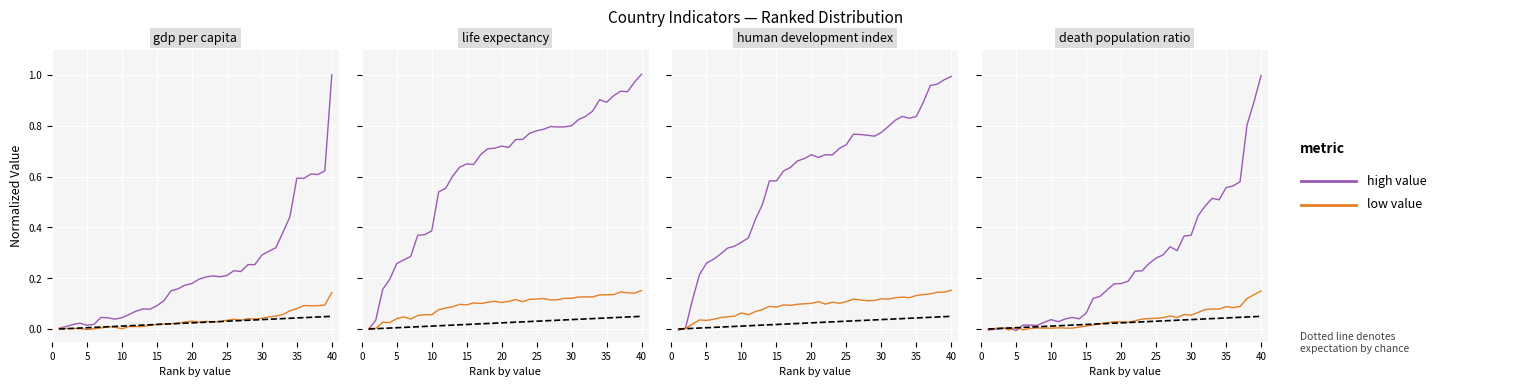

Is this an area chart (filled region under the line)?

No